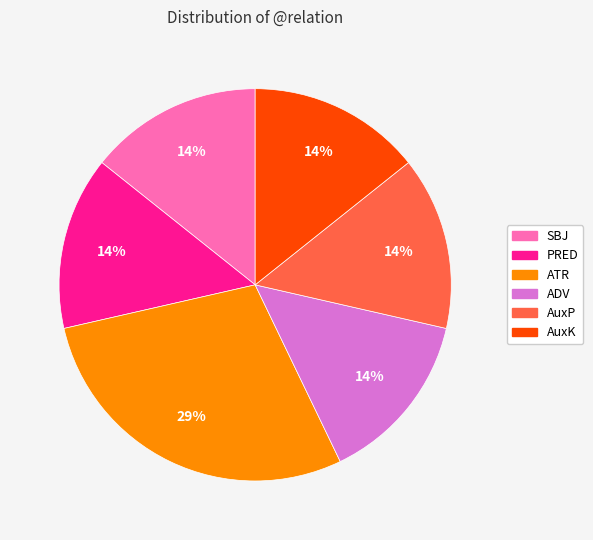

Is there a majority slice in this chart?

No